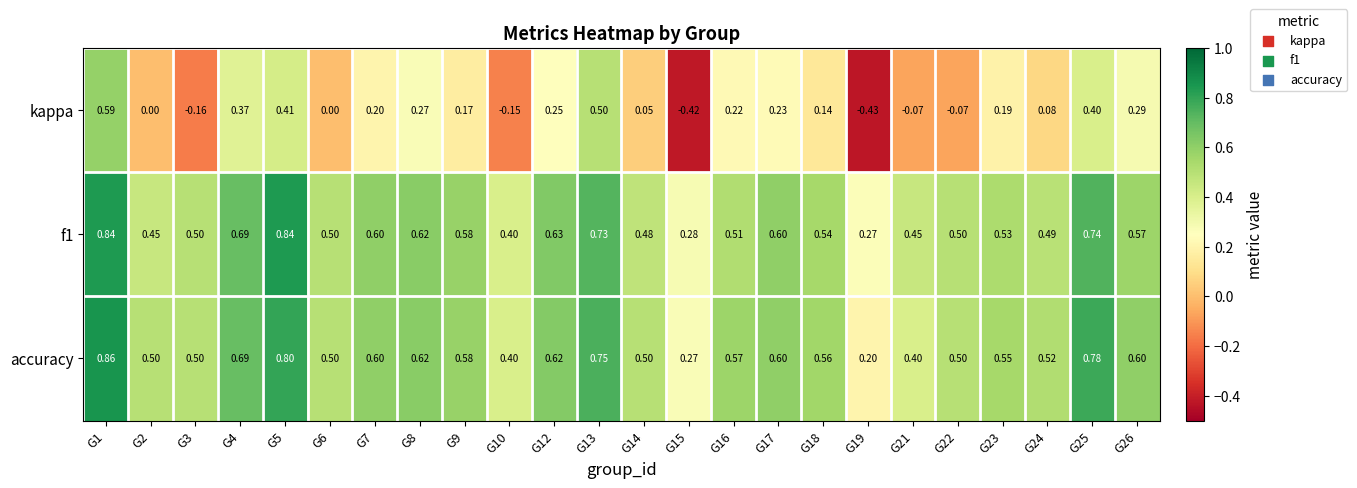

Is the value of accuracy at G4 greater than the value of f1 at G26?

Yes